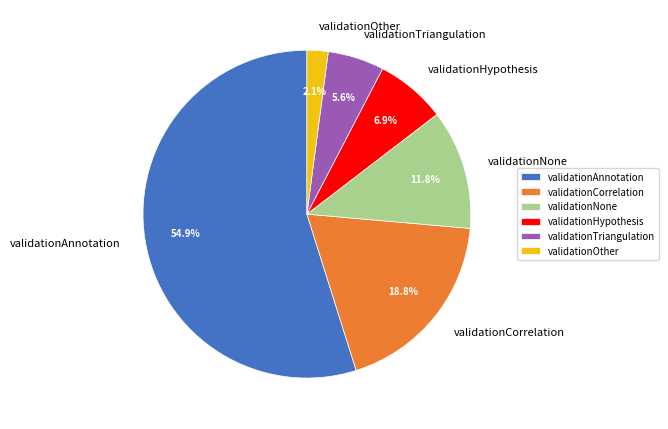

To the nearest percent, what is the combined percentage of validationHypothesis and validationOther?

9%